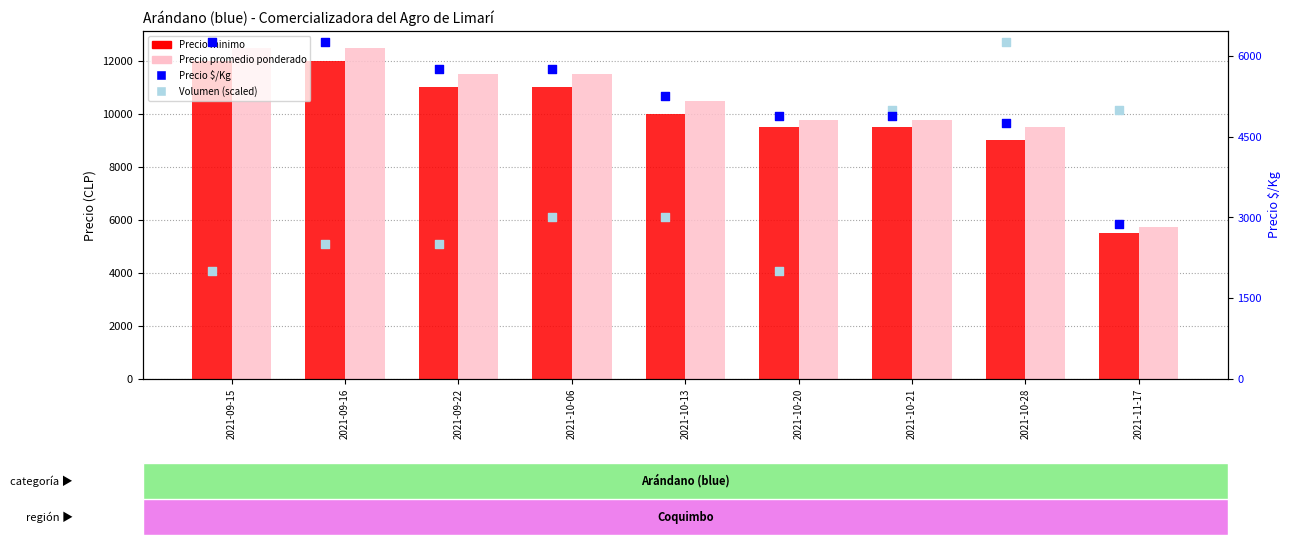

At how many categories does at least one series exceed 2014?

9